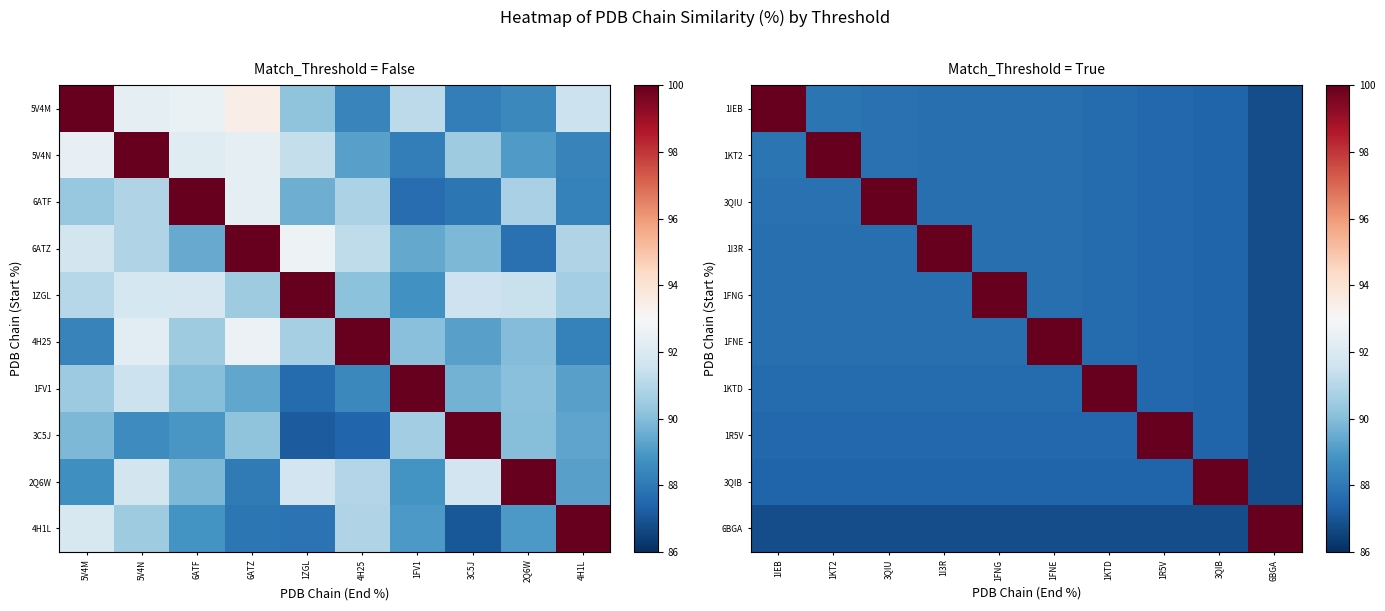

At which category is the sum across all series the highest?

5V4M